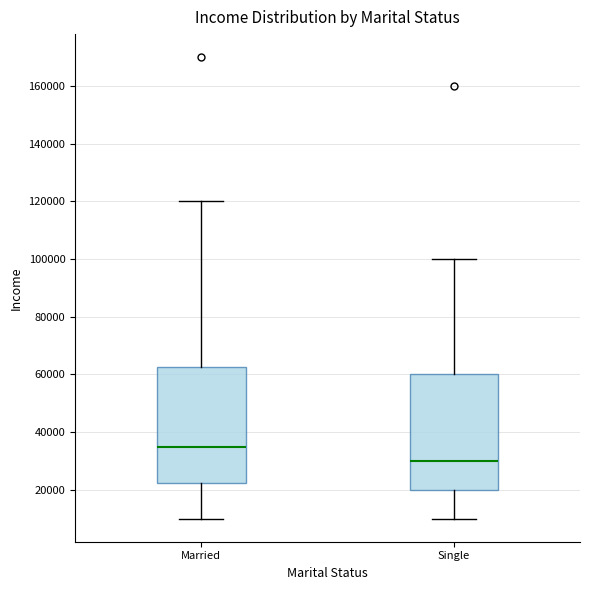

Reading left to right, transcribe this box plot: for each box, give where its median line is, the range the box spans, and where its two whiskers end, as read against the y-axis. The values are not printed on the chart, so give them approximately, as read against the axis.

Married: median 36000, box 22000 to 62000, whiskers 10000 to 120000
Single: median 30000, box 20000 to 60000, whiskers 10000 to 100000